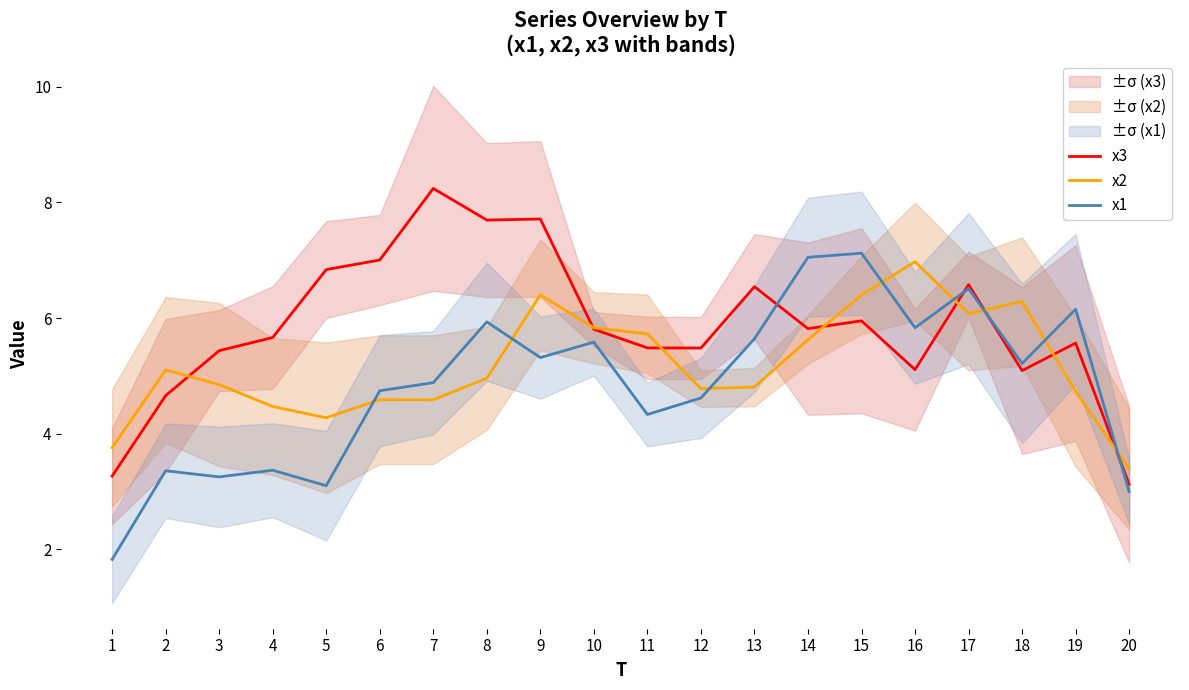

What is the value of the x1 point at the 15th from the left?

7.1